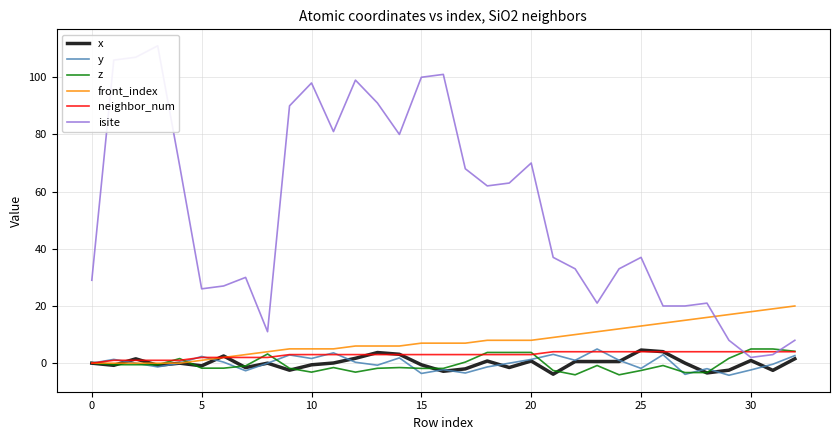

The front_index series shows 5.0 at 10. True or false?

True